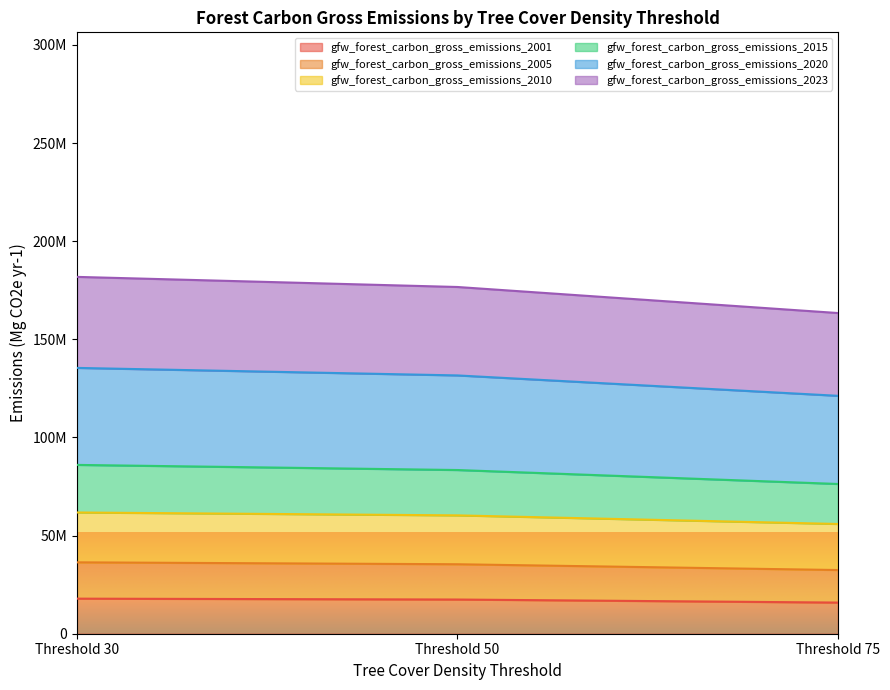

What is the value of the gfw_forest_carbon_gross_emissions_2001 point at the 2nd from the left?

17425012